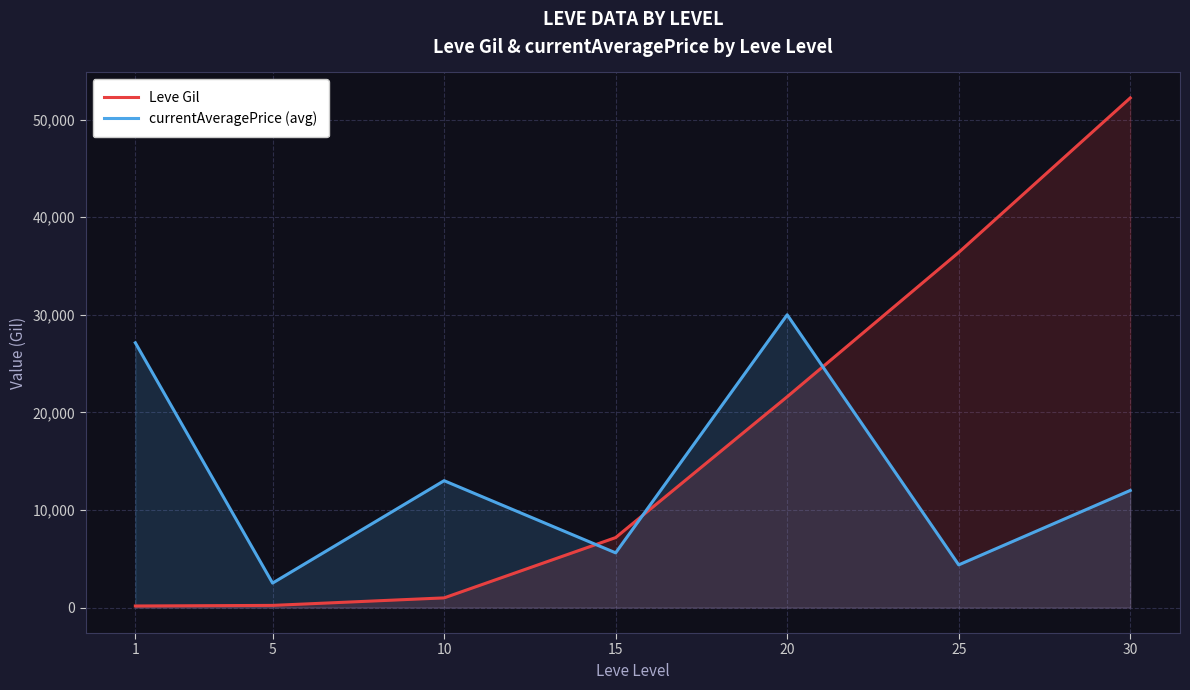

True or false: Leve Gil has a value of 11575 at 15.

False